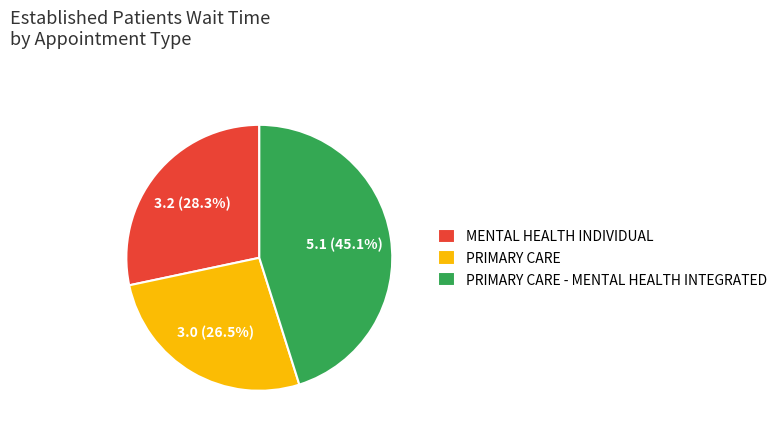

Is there any slice that represents more than half of the pie?

No